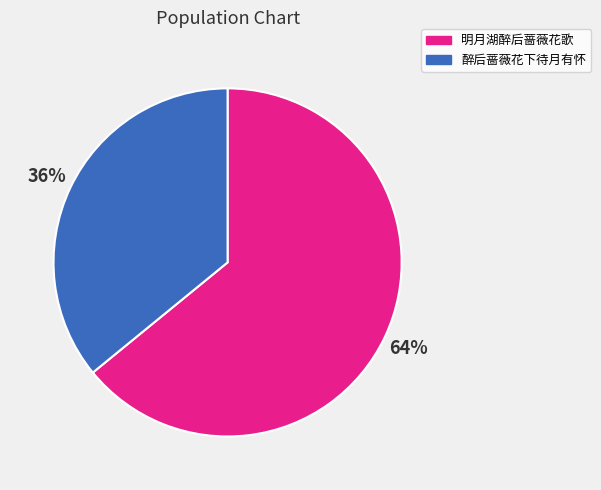

Which category accounts for the majority?

明月湖醉后蔷薇花歌